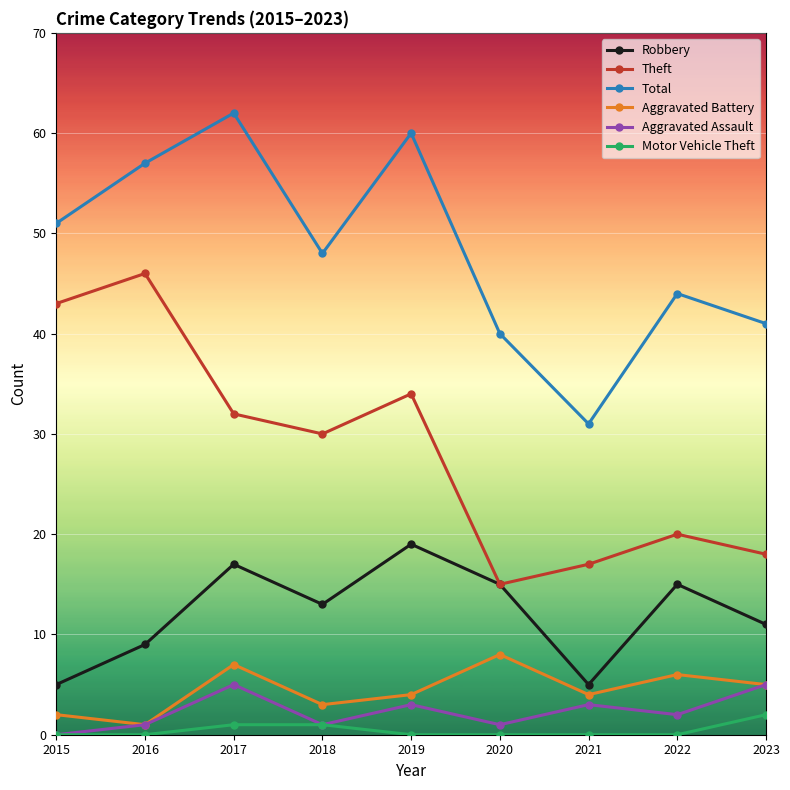

How many data points in Theft are less than 30?

4